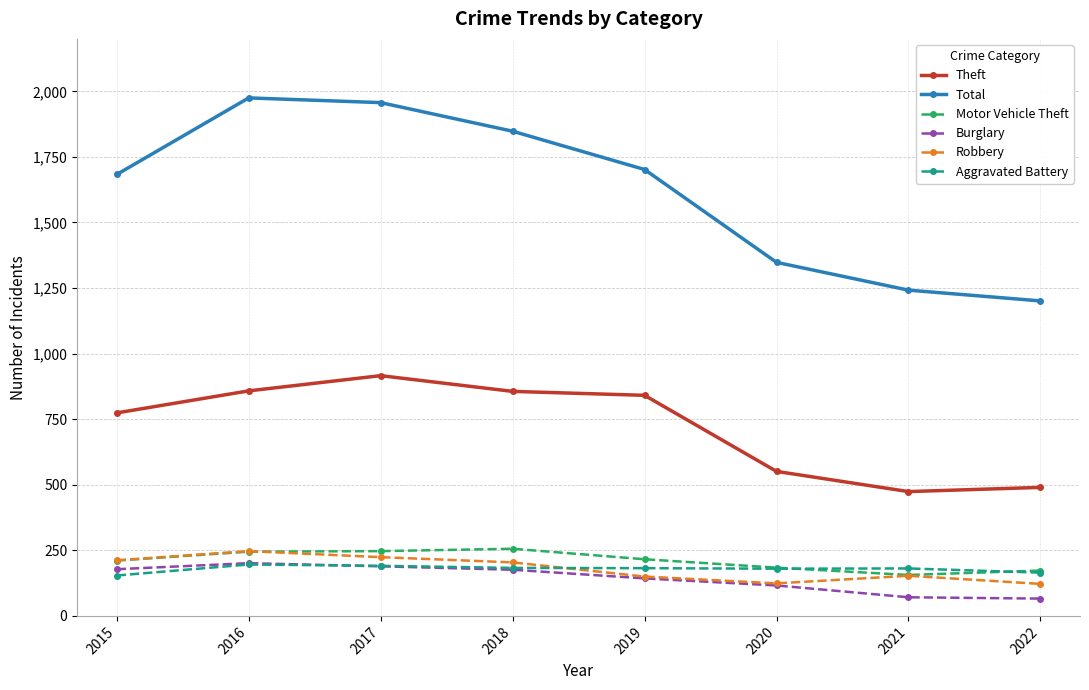

Between 2016 and 2019, which series saw the biggest shift?

Total